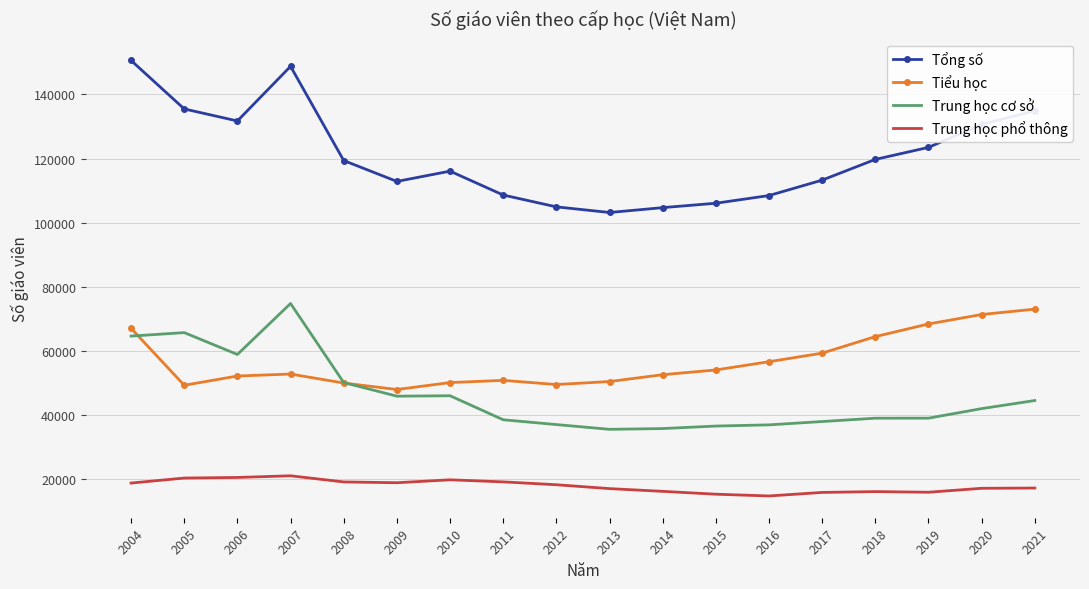

True or false: Tổng số and Tiểu học intersect in this chart.

False